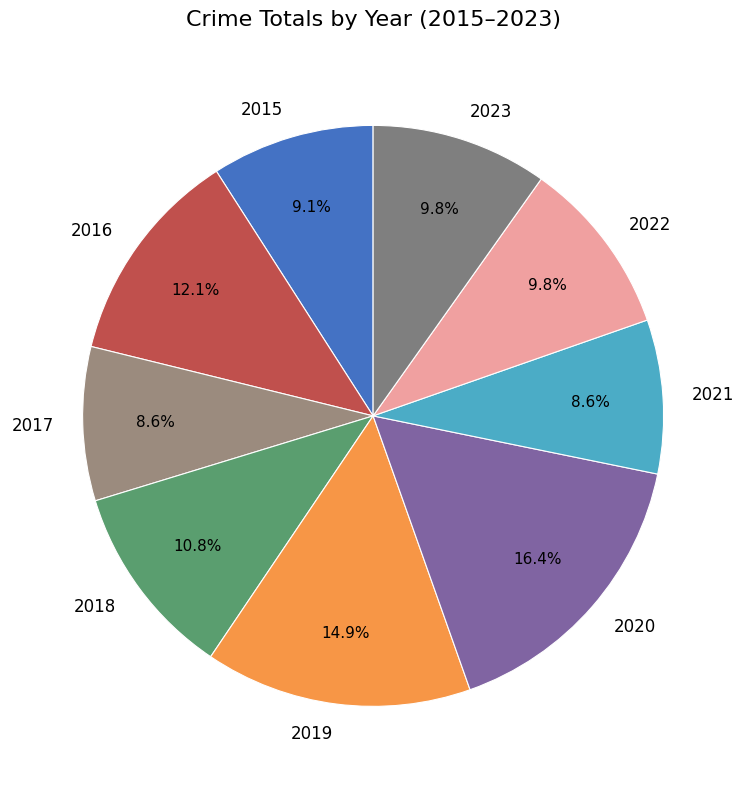

Which category has the biggest portion of the pie?

2020